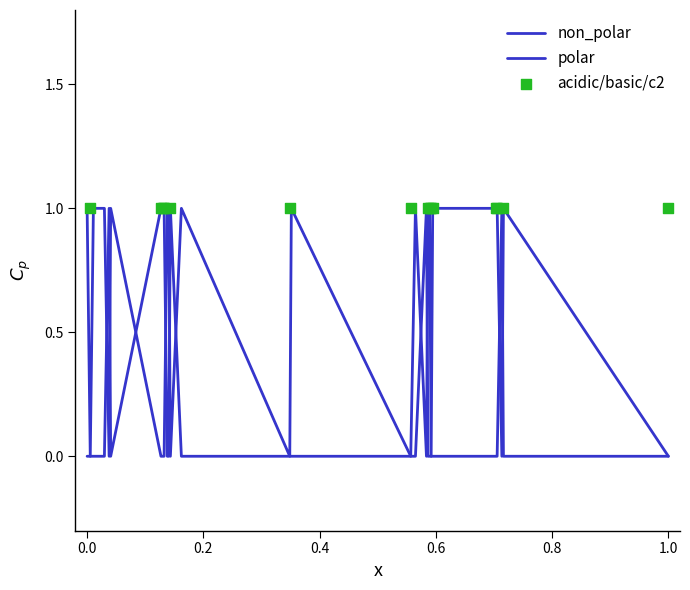

Which series has the largest Y range (max minus min)?

non_polar